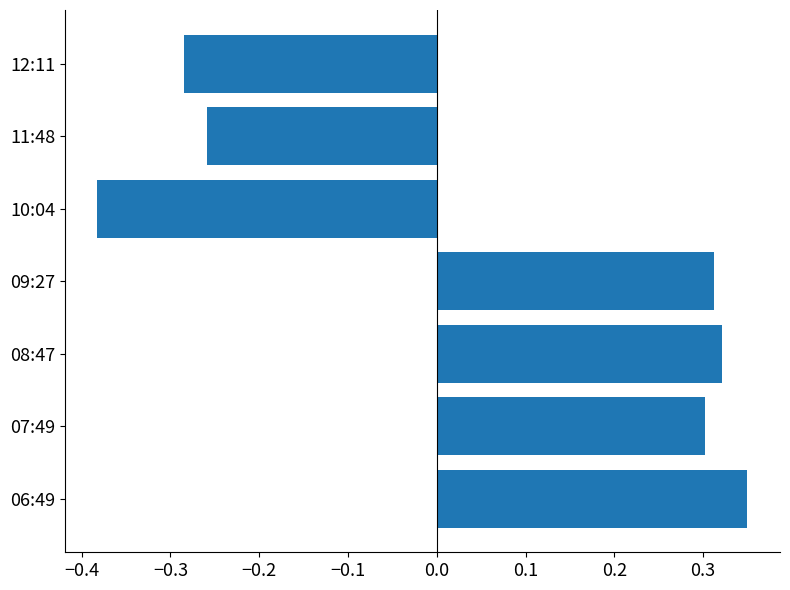

What is the change in value from 08:47 to 12:11?

-0.6